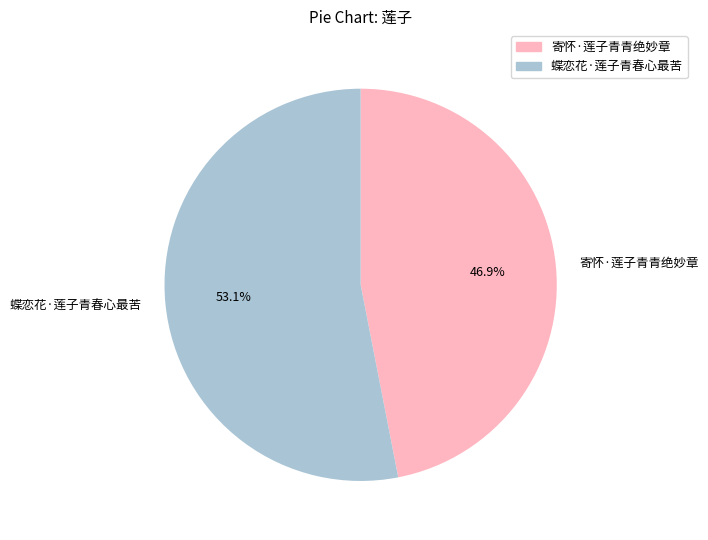

To the nearest percent, what is the combined percentage of 寄怀·莲子青青绝妙章 and 蝶恋花·莲子青春心最苦?

100%